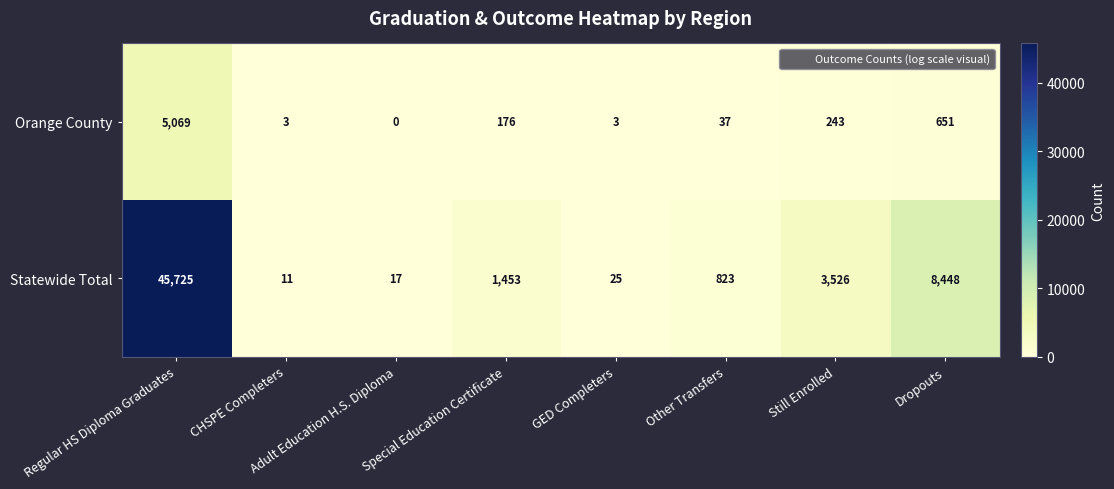

Count the number of categories in the chart.

8